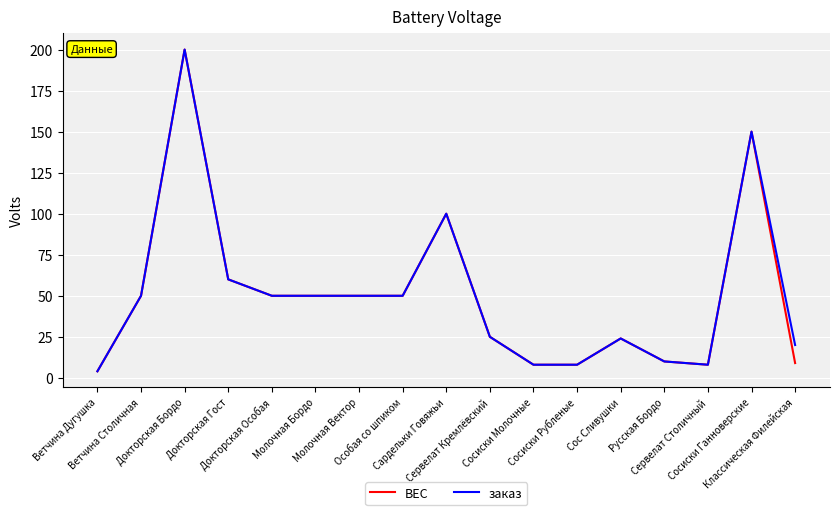

What is the maximum value for заказ?

200